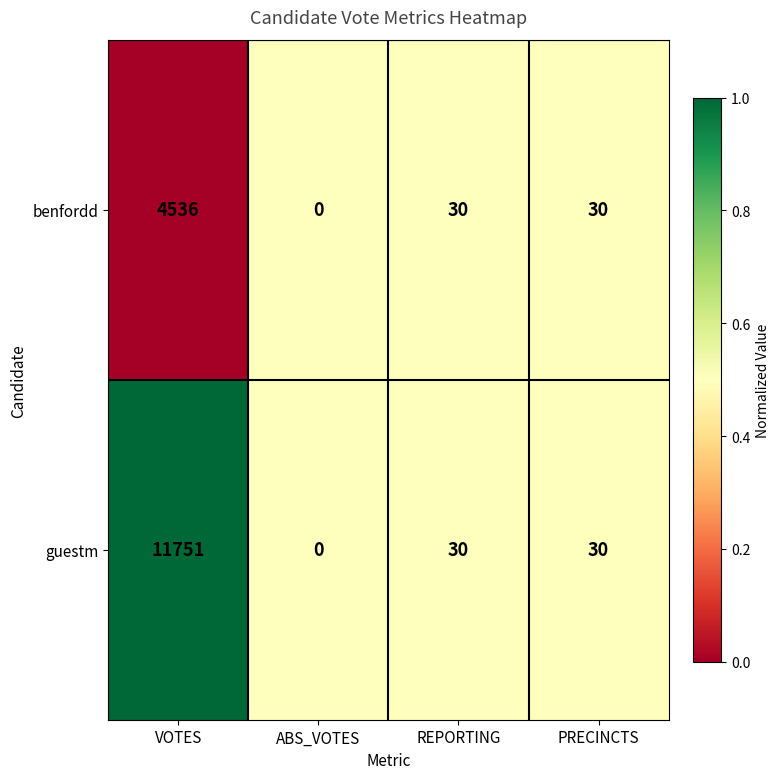

At which category is the sum across all series the highest?

VOTES